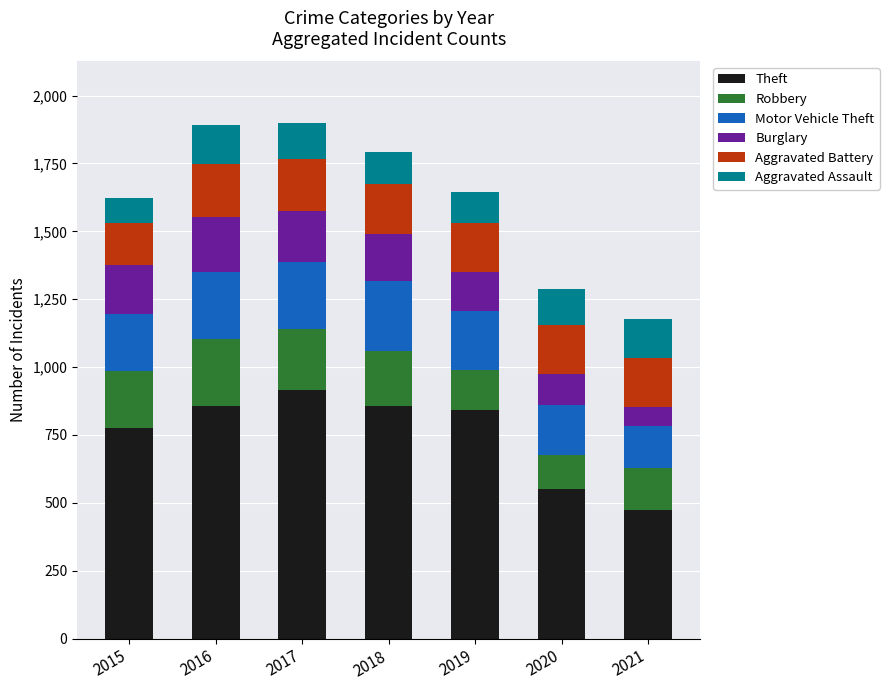

Are the bars horizontal?

No